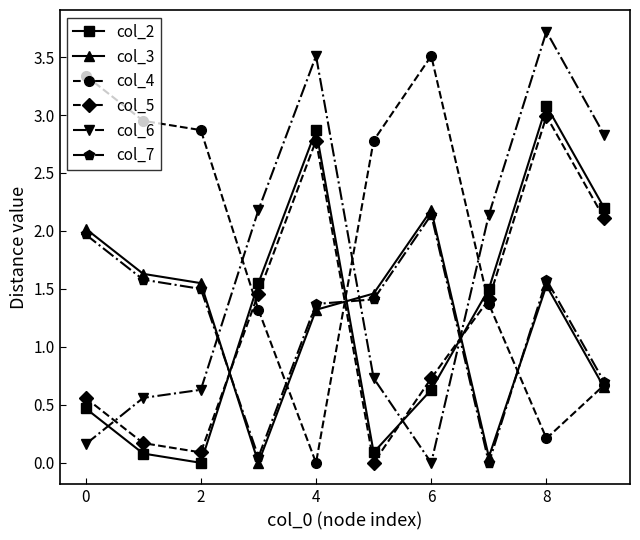

True or false: col_5 has more than 1 points higher than both neighbors.

True